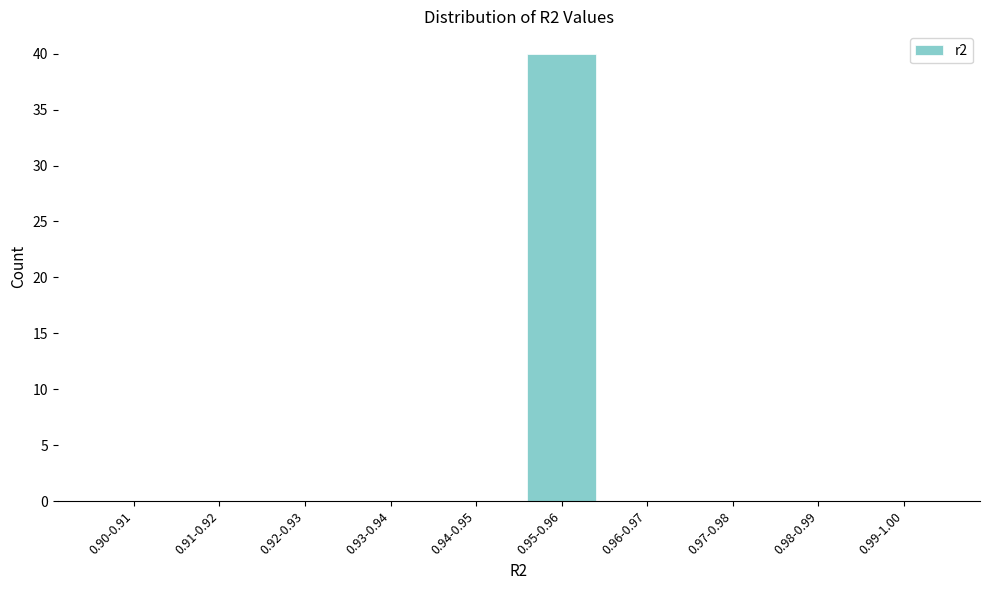

Reading right to left, transcribe all the data shown in this chart.

0.99-1.00=0	0.98-0.99=0	0.97-0.98=0	0.96-0.97=0	0.95-0.96=40	0.94-0.95=0	0.93-0.94=0	0.92-0.93=0	0.91-0.92=0	0.90-0.91=0